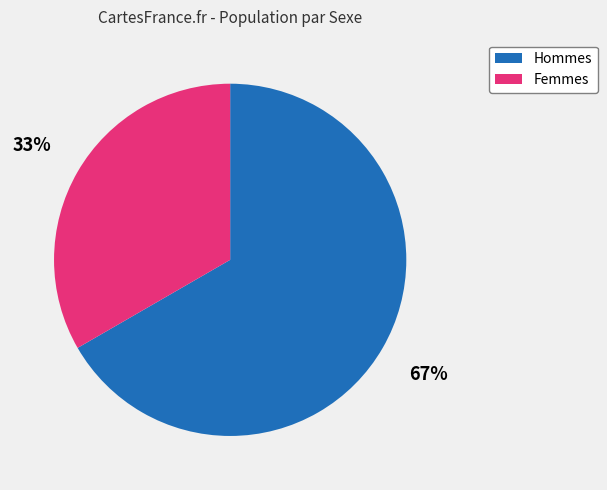

Rank the categories by value from highest to lowest.

Hommes, Femmes